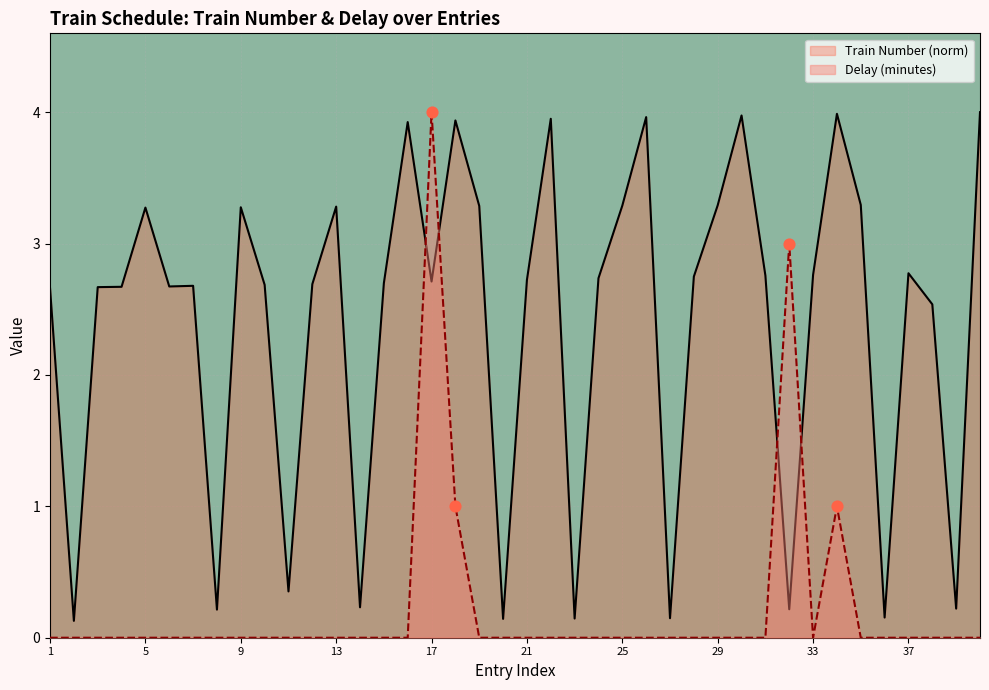

What are all the series names shown in the legend?

Train Number (norm), Delay (minutes)